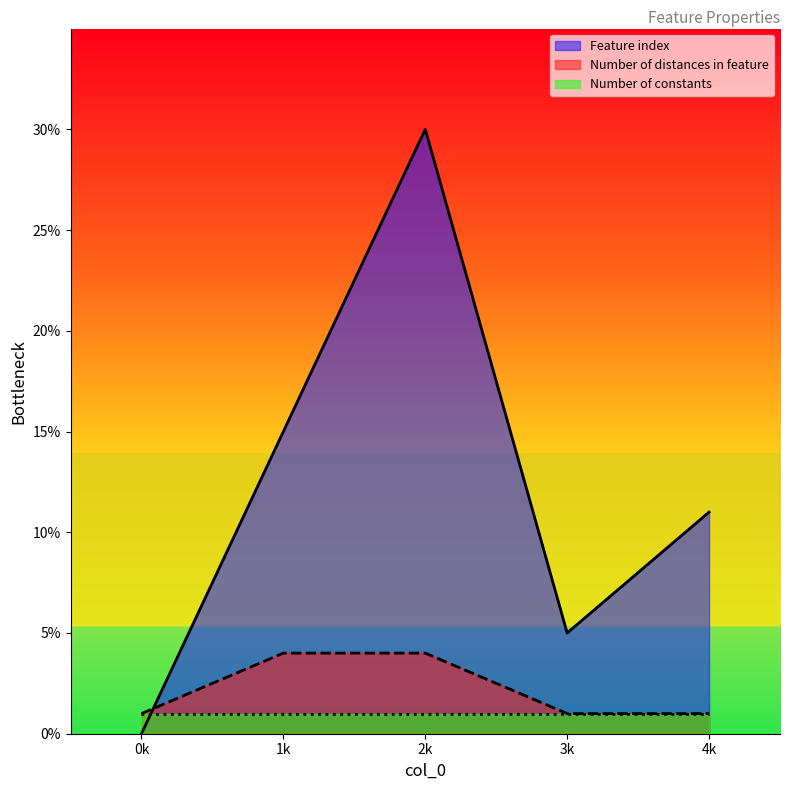

Which series has the largest total across all categories?

Feature index